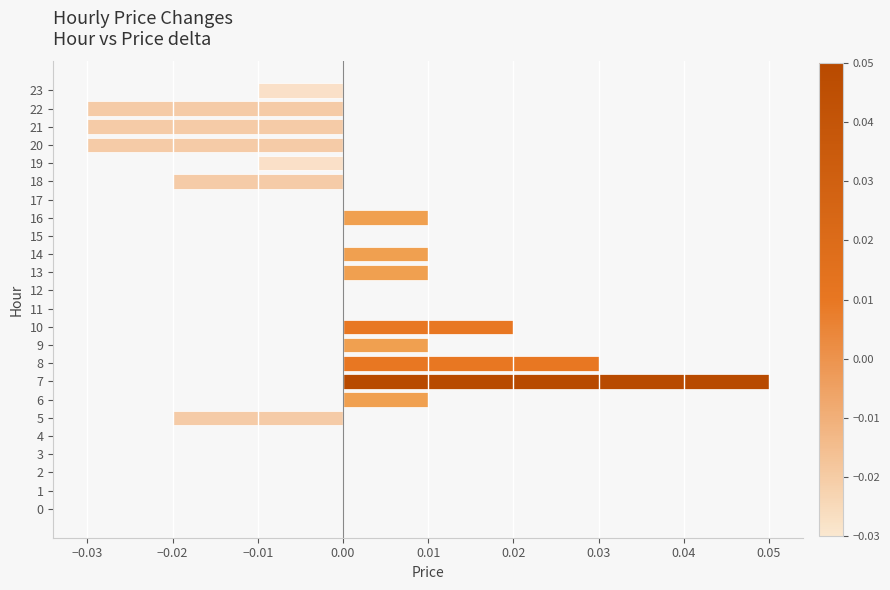

Which category has the highest value across all series?

7